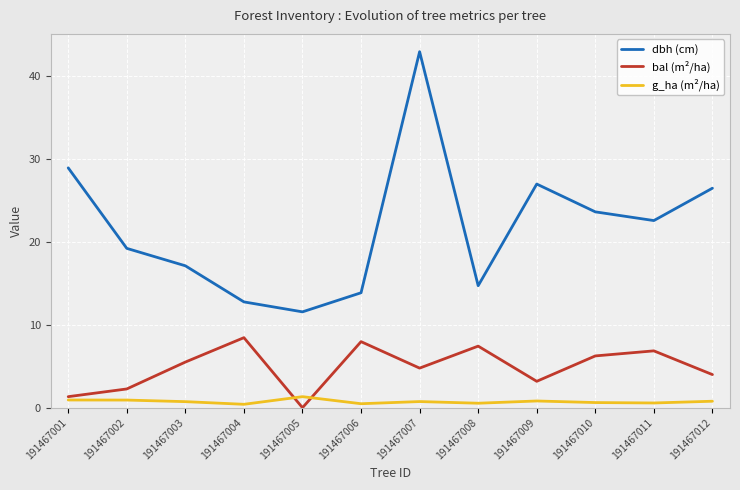

List the labels in order of dbh (cm) value, largest first.

191467007, 191467001, 191467009, 191467012, 191467010, 191467011, 191467002, 191467003, 191467008, 191467006, 191467004, 191467005